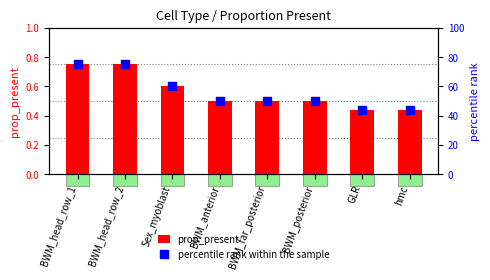

Which series has the largest Y range (max minus min)?

percentile rank within the sample